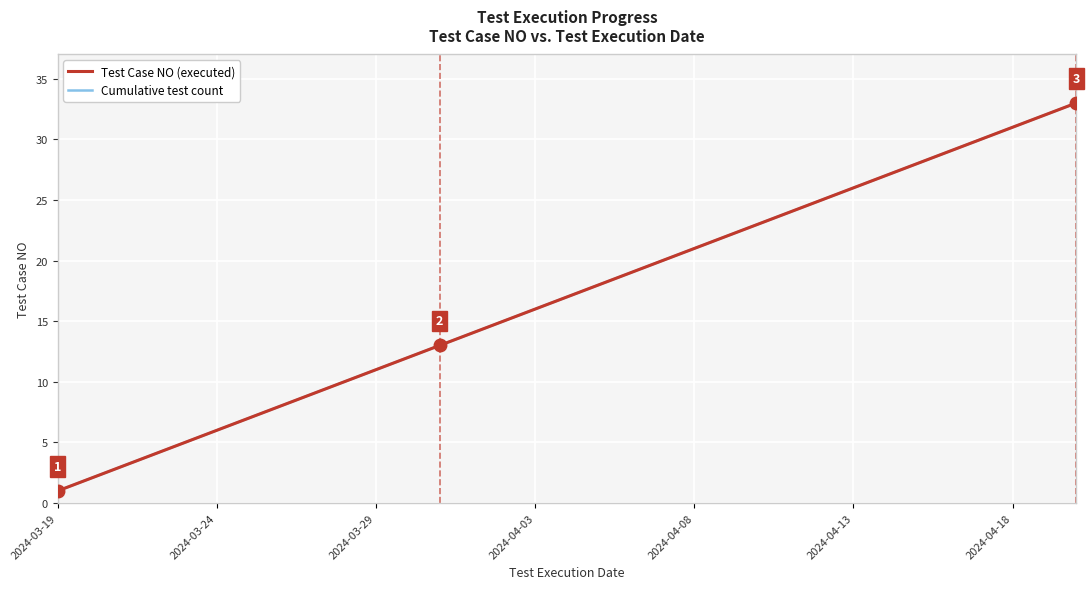

Does the chart have visible grid lines?

Yes